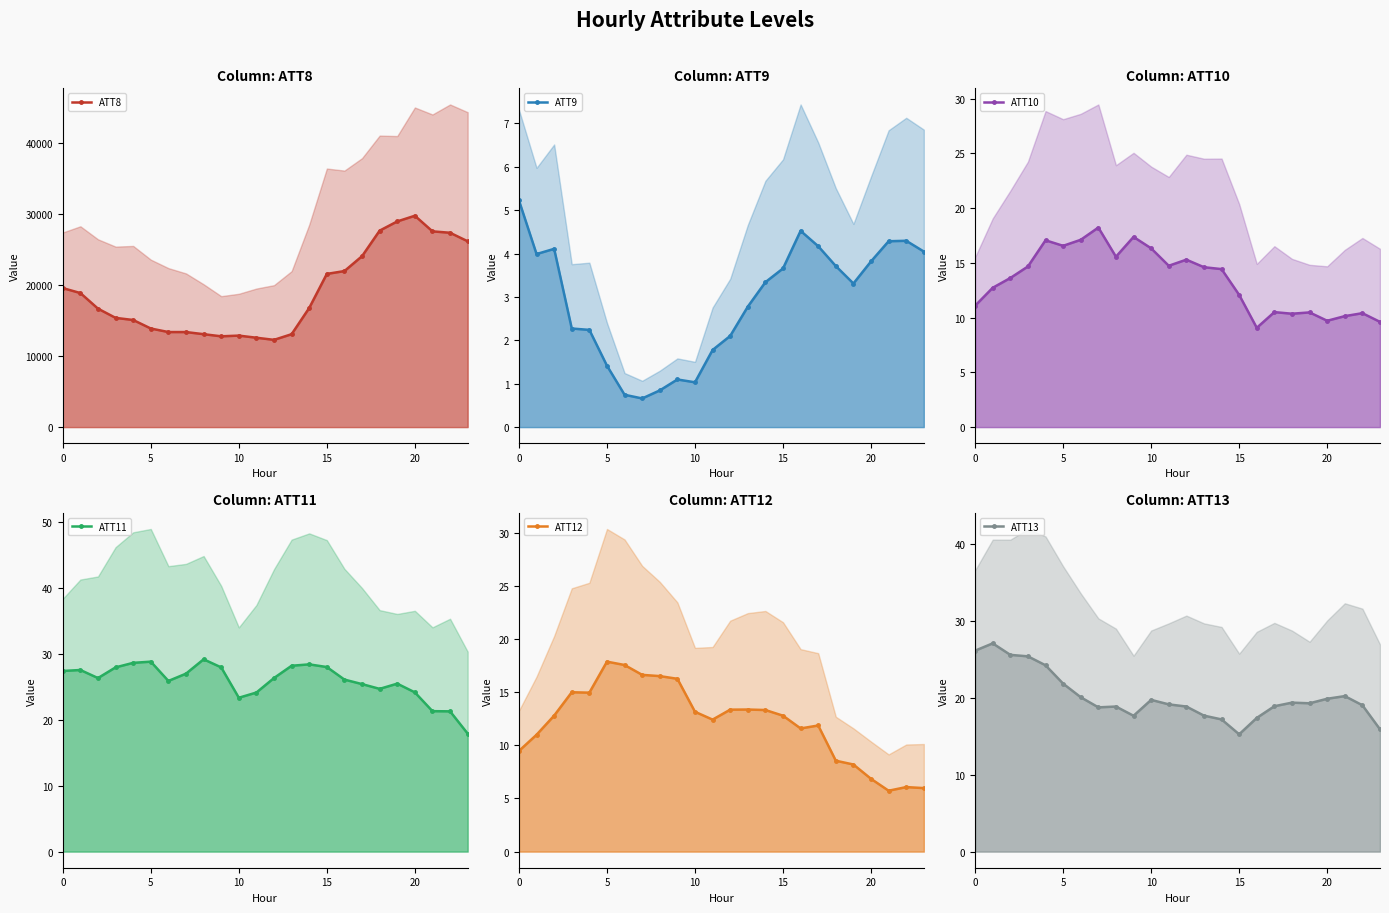

True or false: ATT8 and ATT12 intersect in this chart.

False